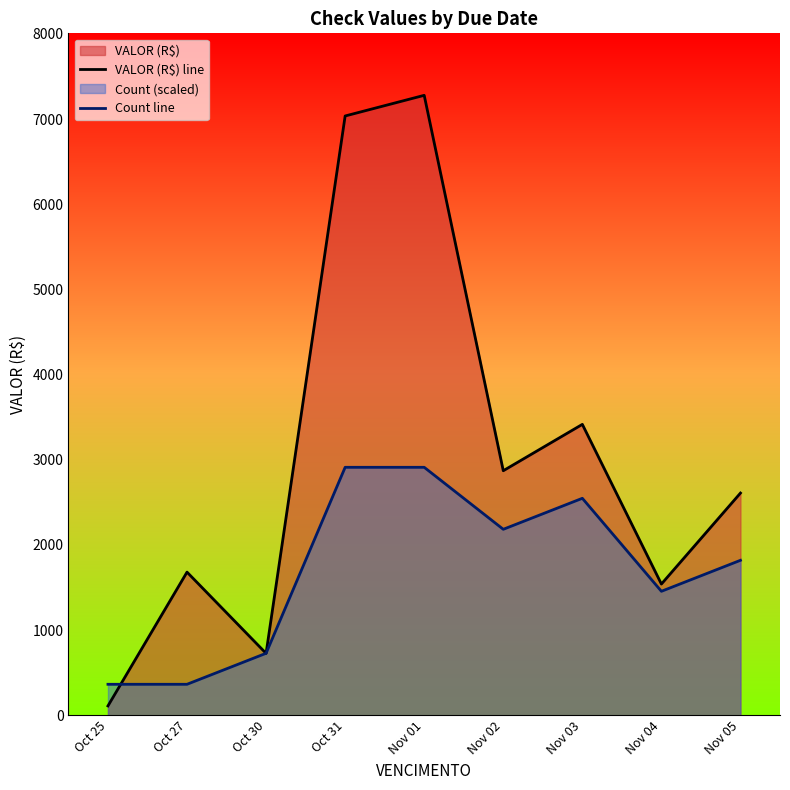

What is the label of the 6th point from the right?

Oct 31